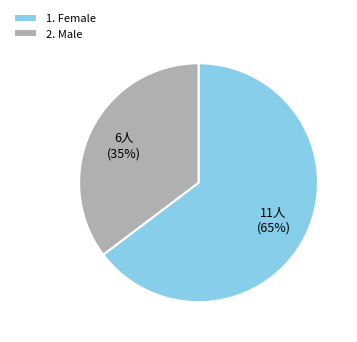

What percentage is the 1. Female slice, to the nearest percent?

65%